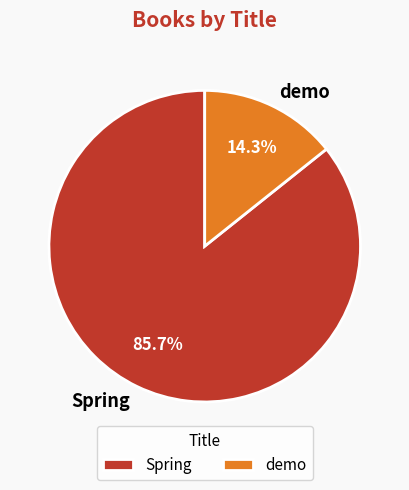

What is the largest slice in the pie chart?

Spring